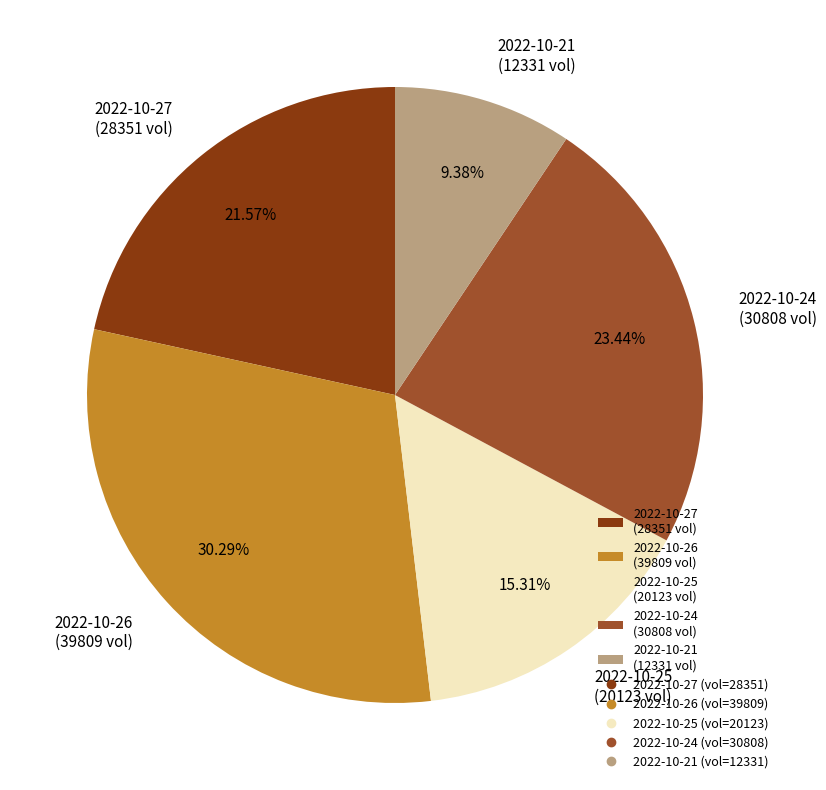

Combined, do 2022-10-24 (30808 vol) and 2022-10-21 (12331 vol) account for over 50%?

No